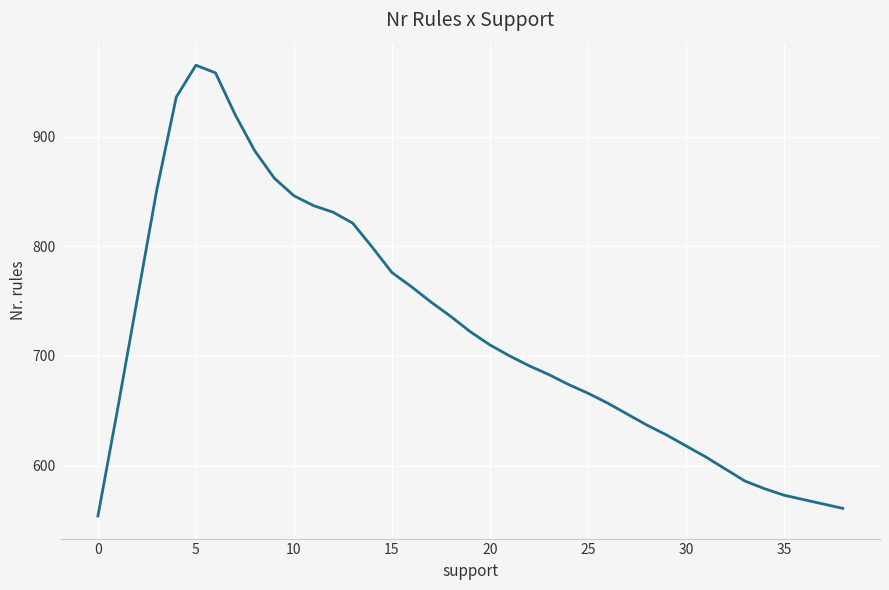

What is the maximum value shown in the chart?

965